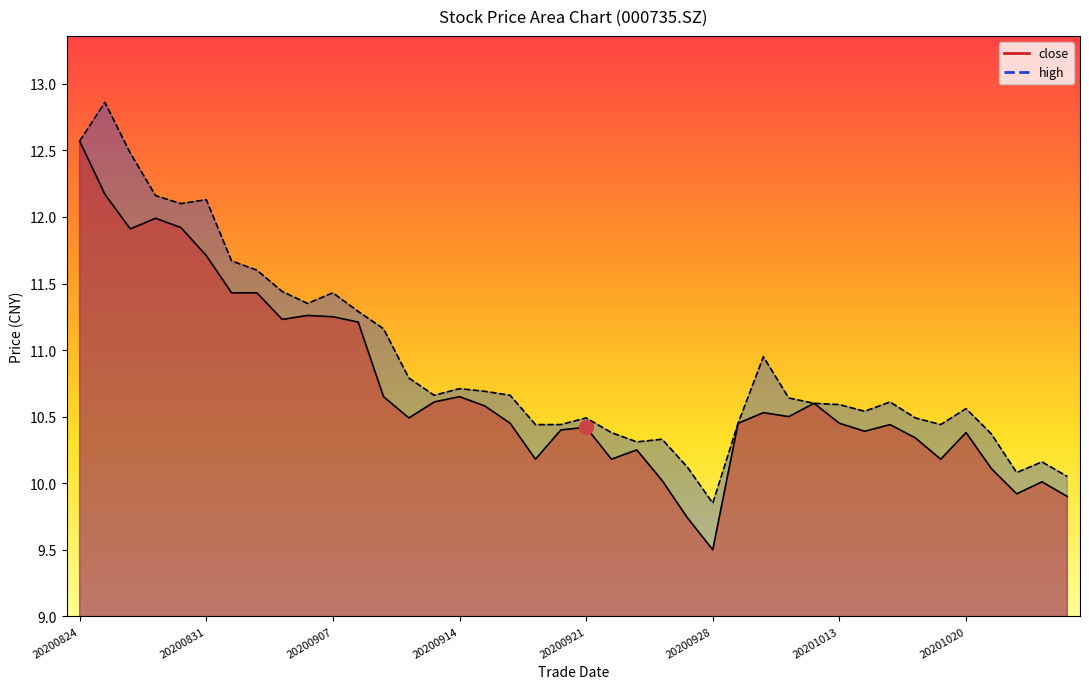

At which category does high reach its first local peak?

20200825